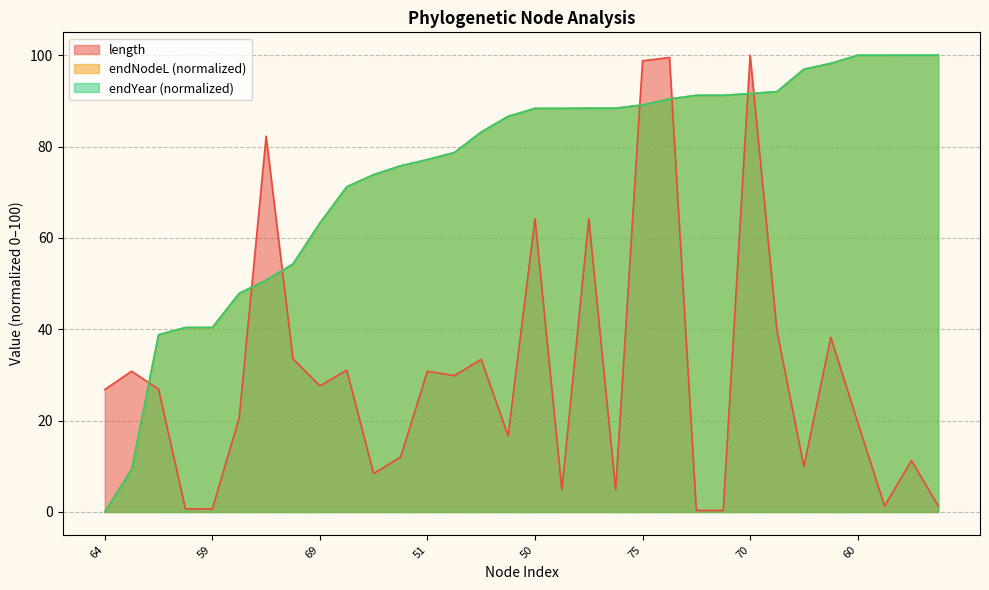

Which has a higher value, 75 or 69?

75